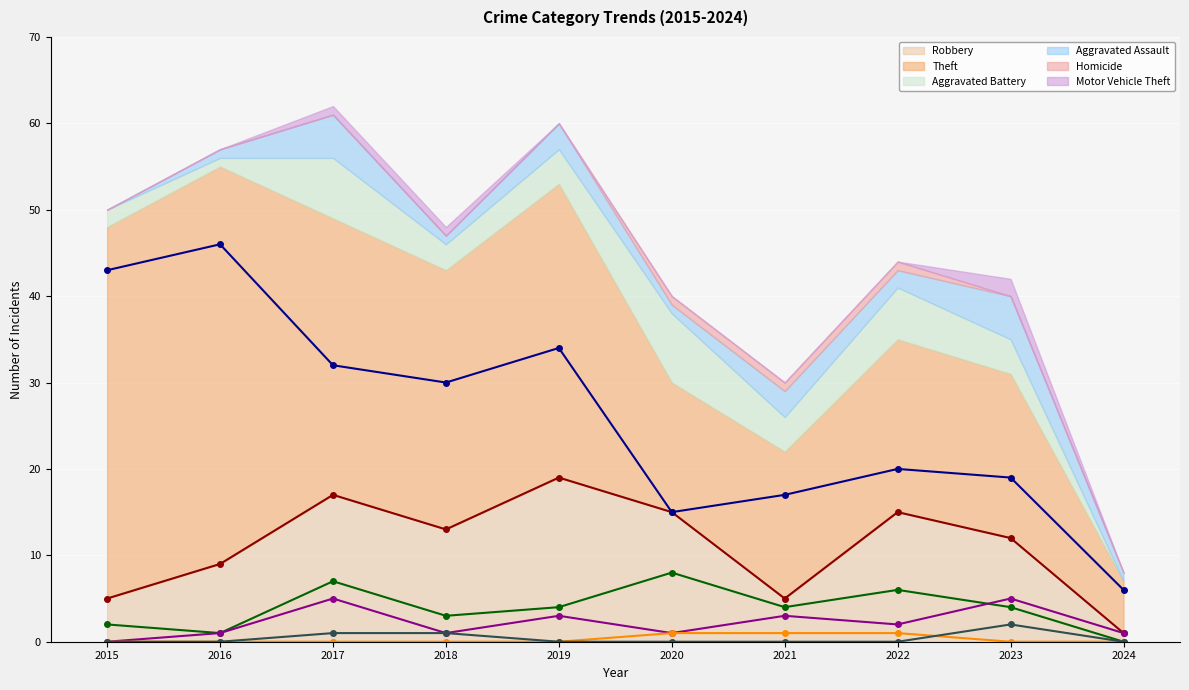

At how many categories does at least one series exceed 29?

5